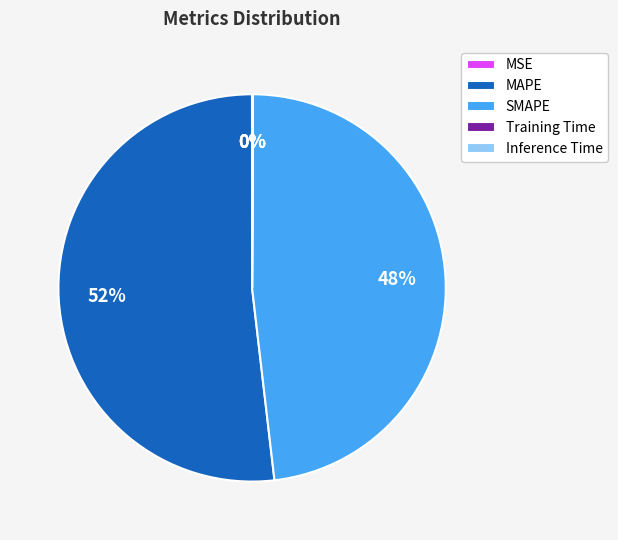

Between MAPE and SMAPE, which is larger?

MAPE